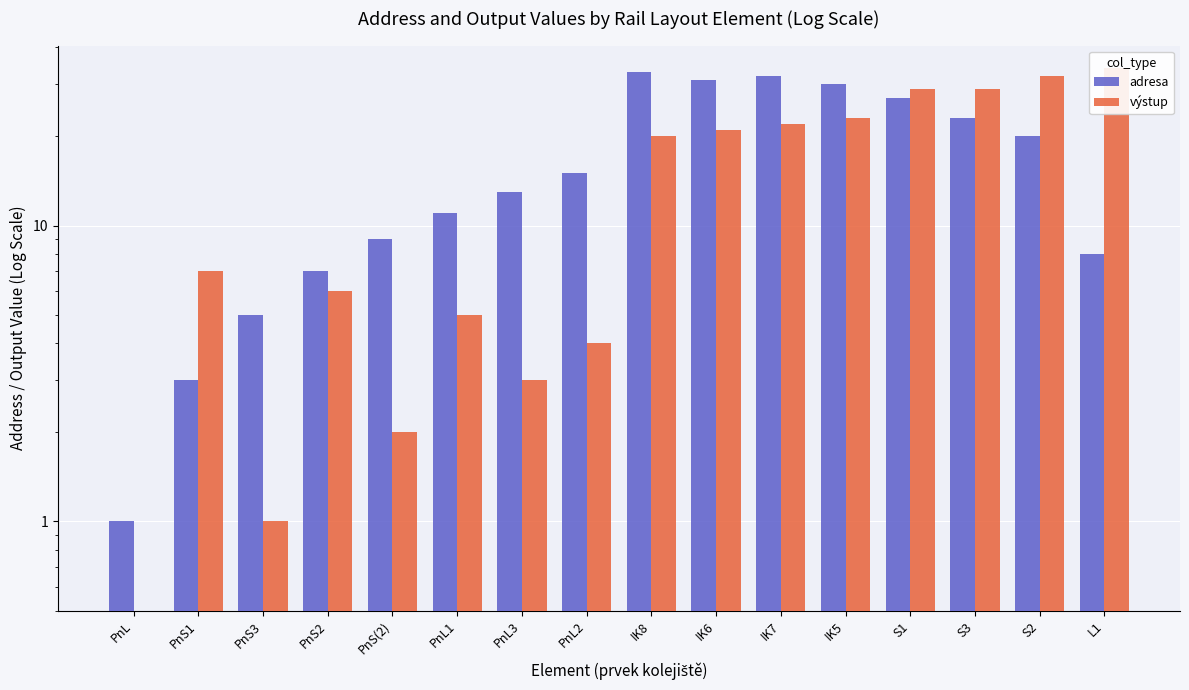

What are all the series names shown in the legend?

adresa, výstup